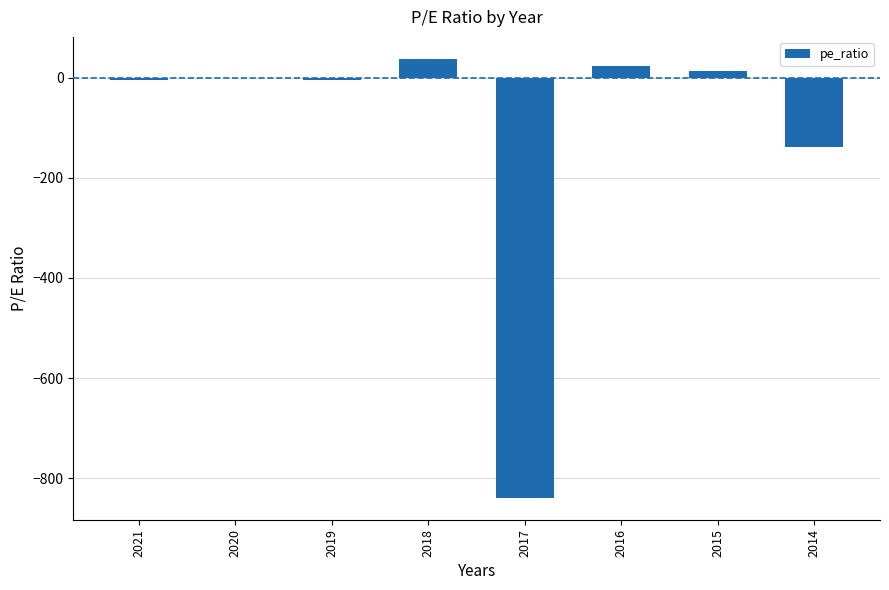

The chart shows a value of 12.9 at 2015. True or false?

True